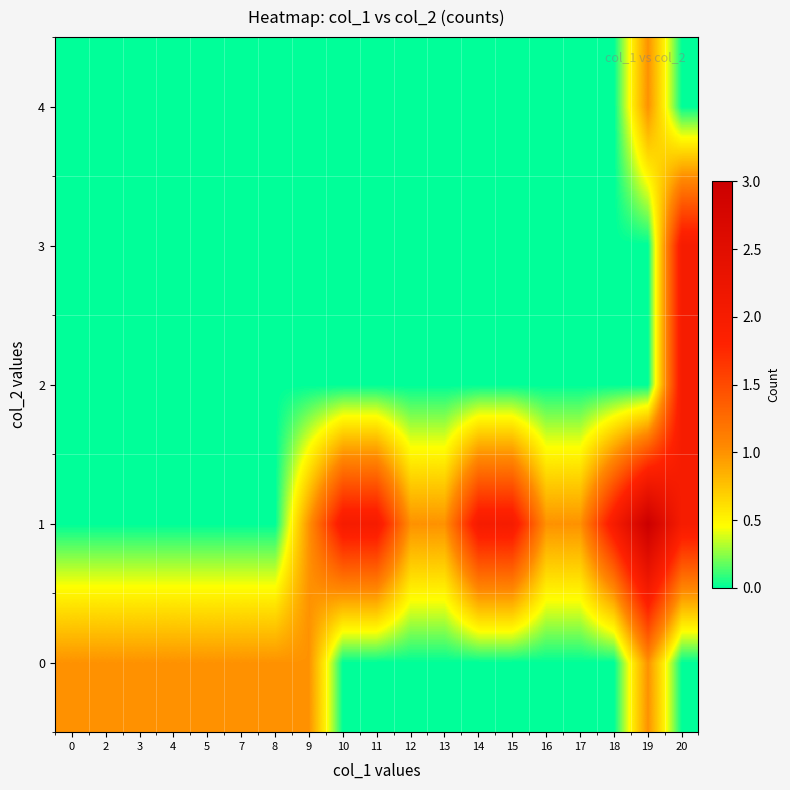

What is the difference between the highest and lowest values at 15?

2